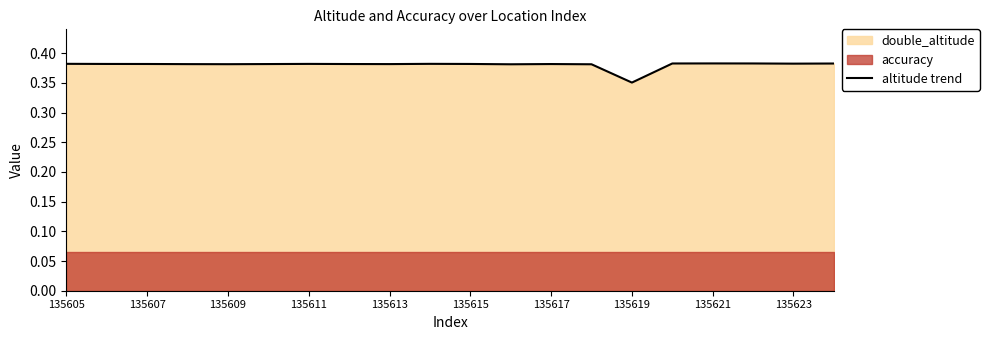

True or false: the data shows 0.4 at 135609.

True